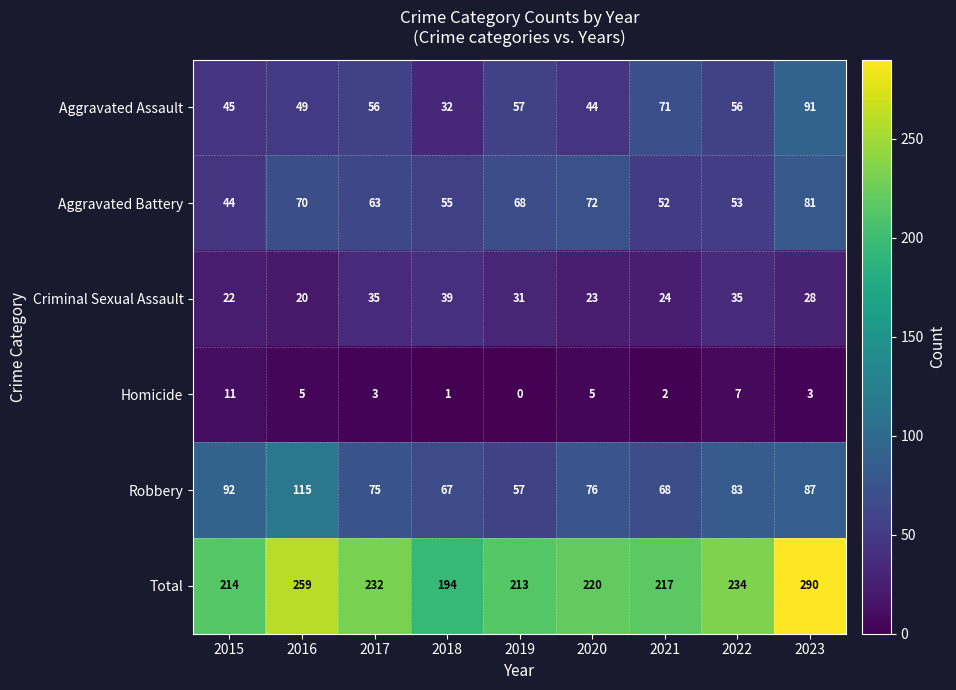

Rank the series by their maximum value, from lowest to highest.

Homicide, Criminal Sexual Assault, Aggravated Battery, Aggravated Assault, Robbery, Total